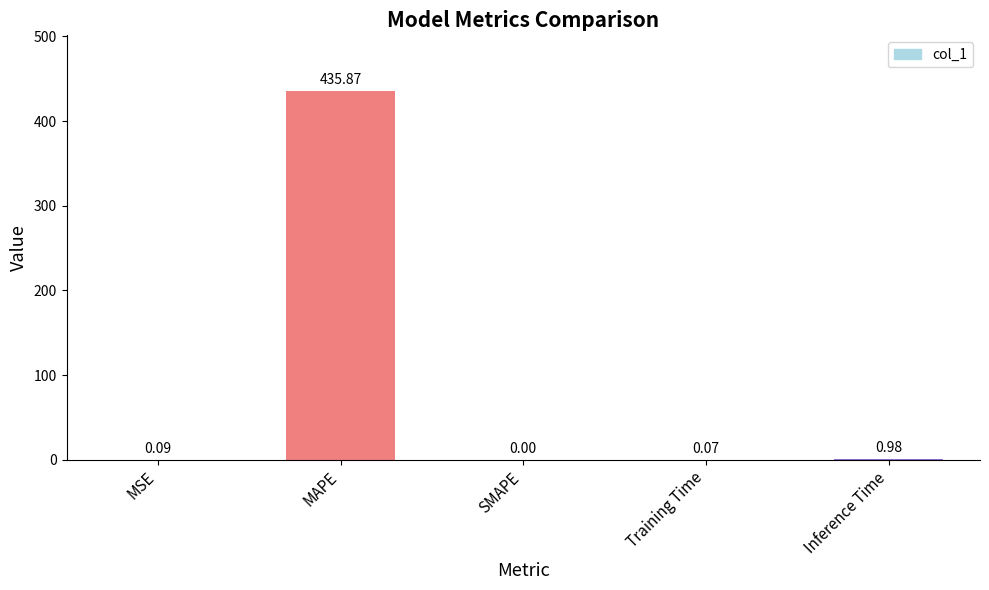

Count the number of values greater than 0.

4